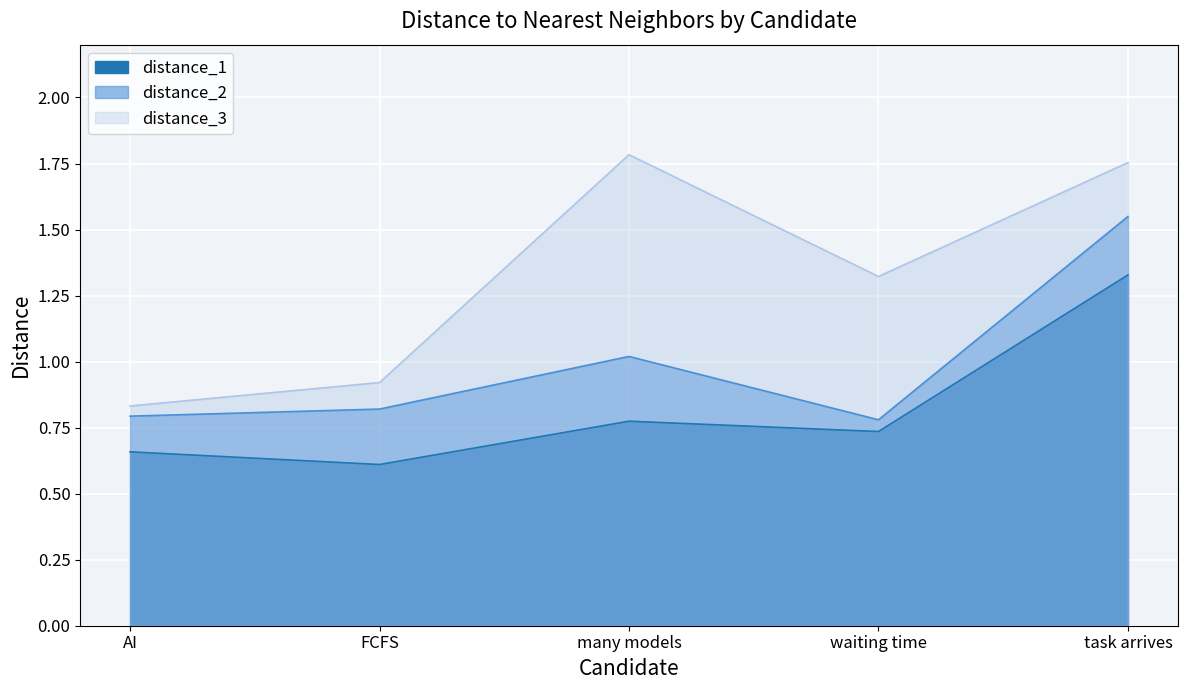

Is the value of distance_2 at AI greater than the value of distance_3 at waiting time?

No